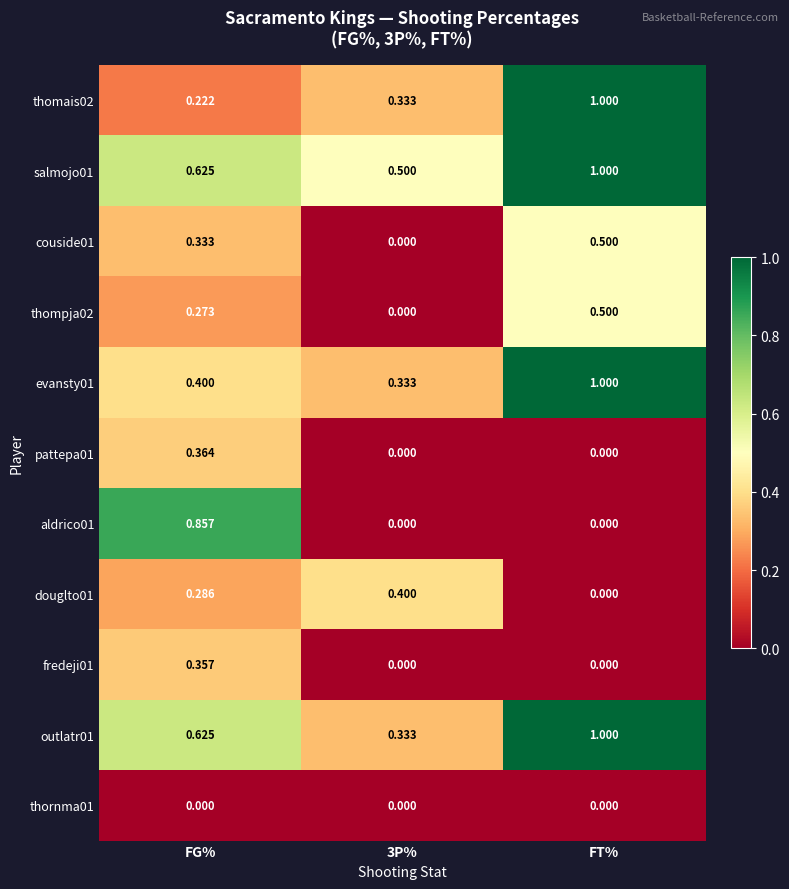

At which category is the sum across all series the highest?

FT%